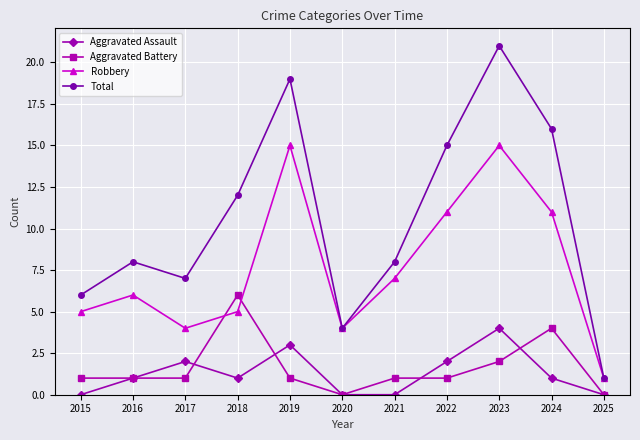

How many data points does each series have?

11